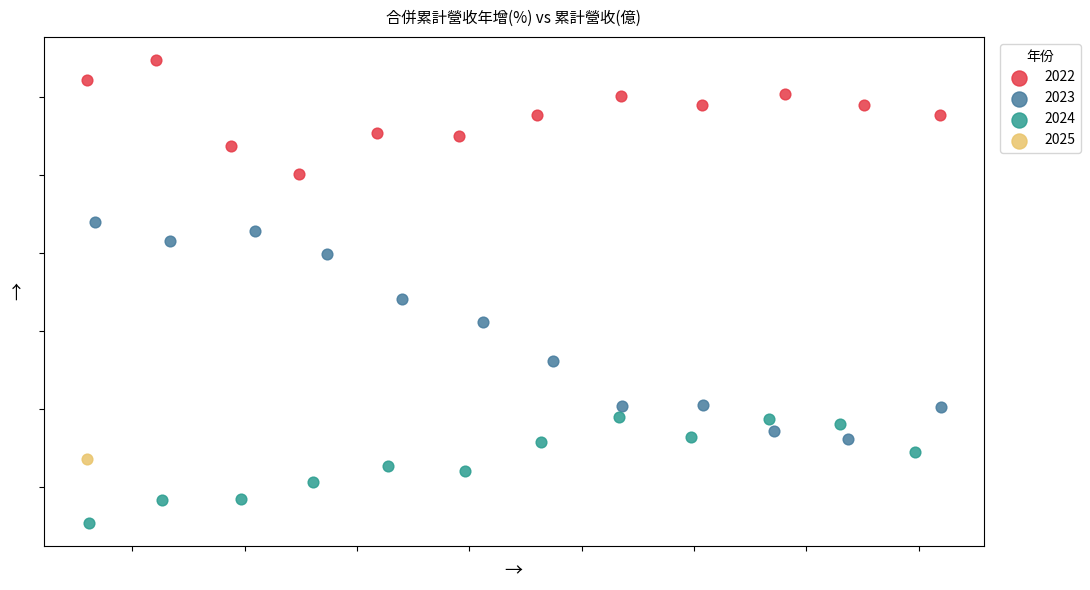

What are all the series names shown in the legend?

2022, 2023, 2024, 2025